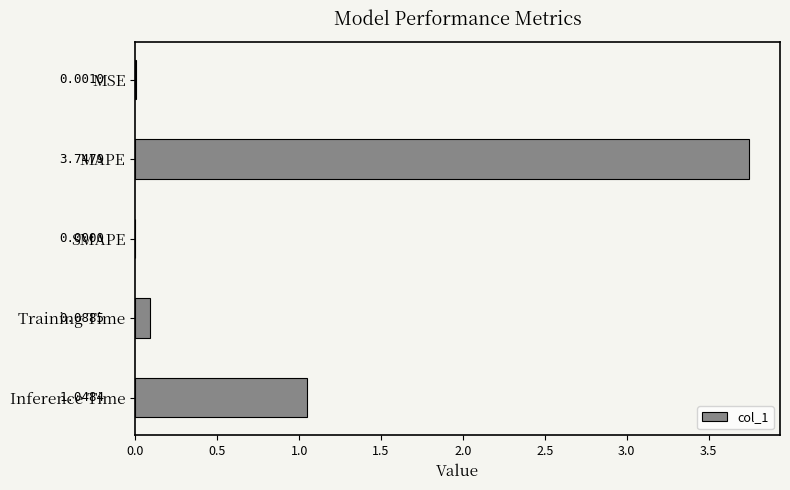

Which category has the highest value across all series?

MAPE